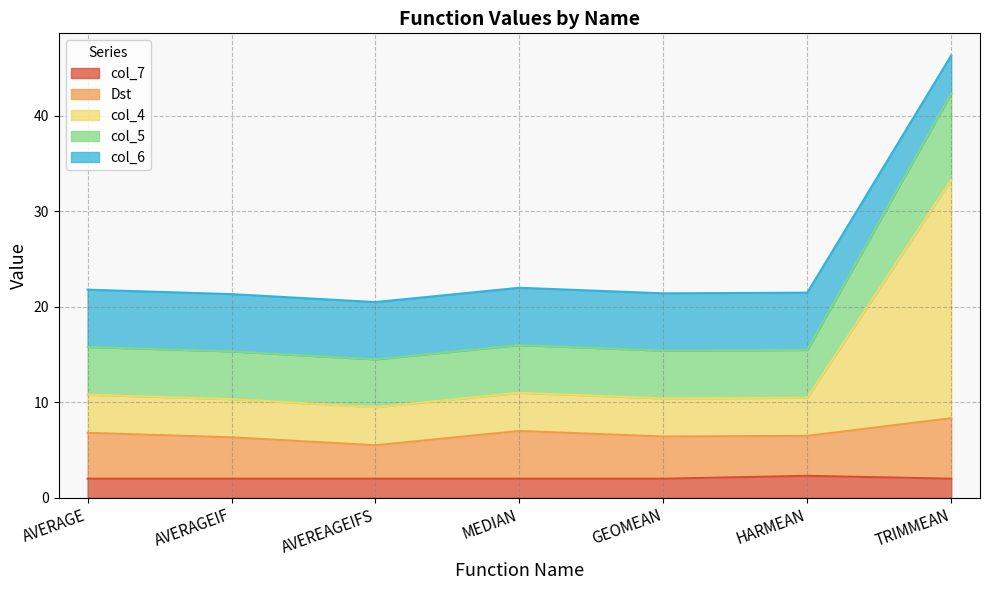

What is the minimum value for col_7?

2.0